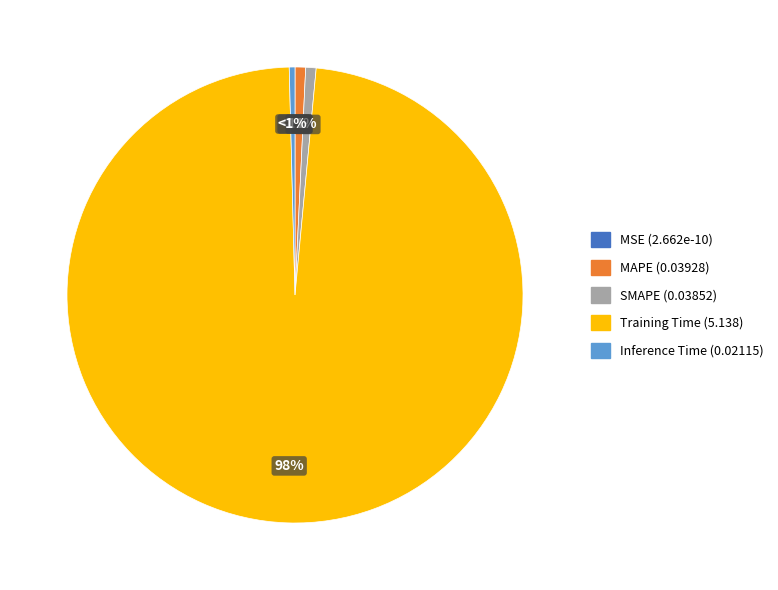

The Training Time slice represents 98% of the pie. True or false?

True